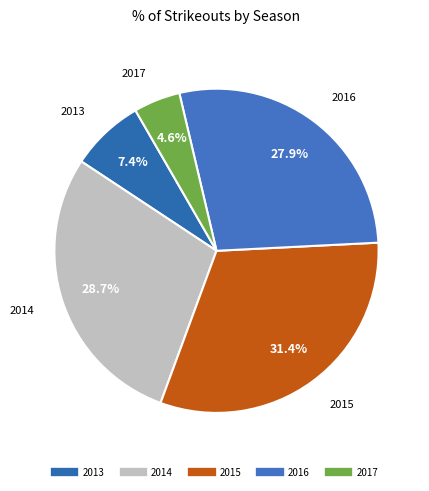

The 2015 slice represents 18% of the pie. True or false?

False